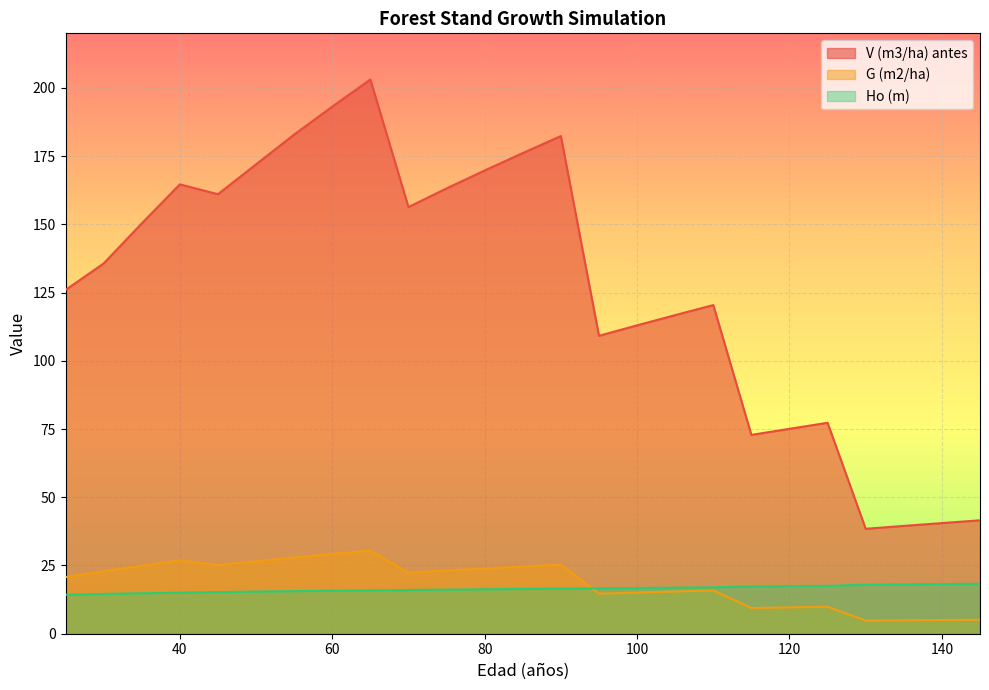

How many lines are shown in the chart?

3